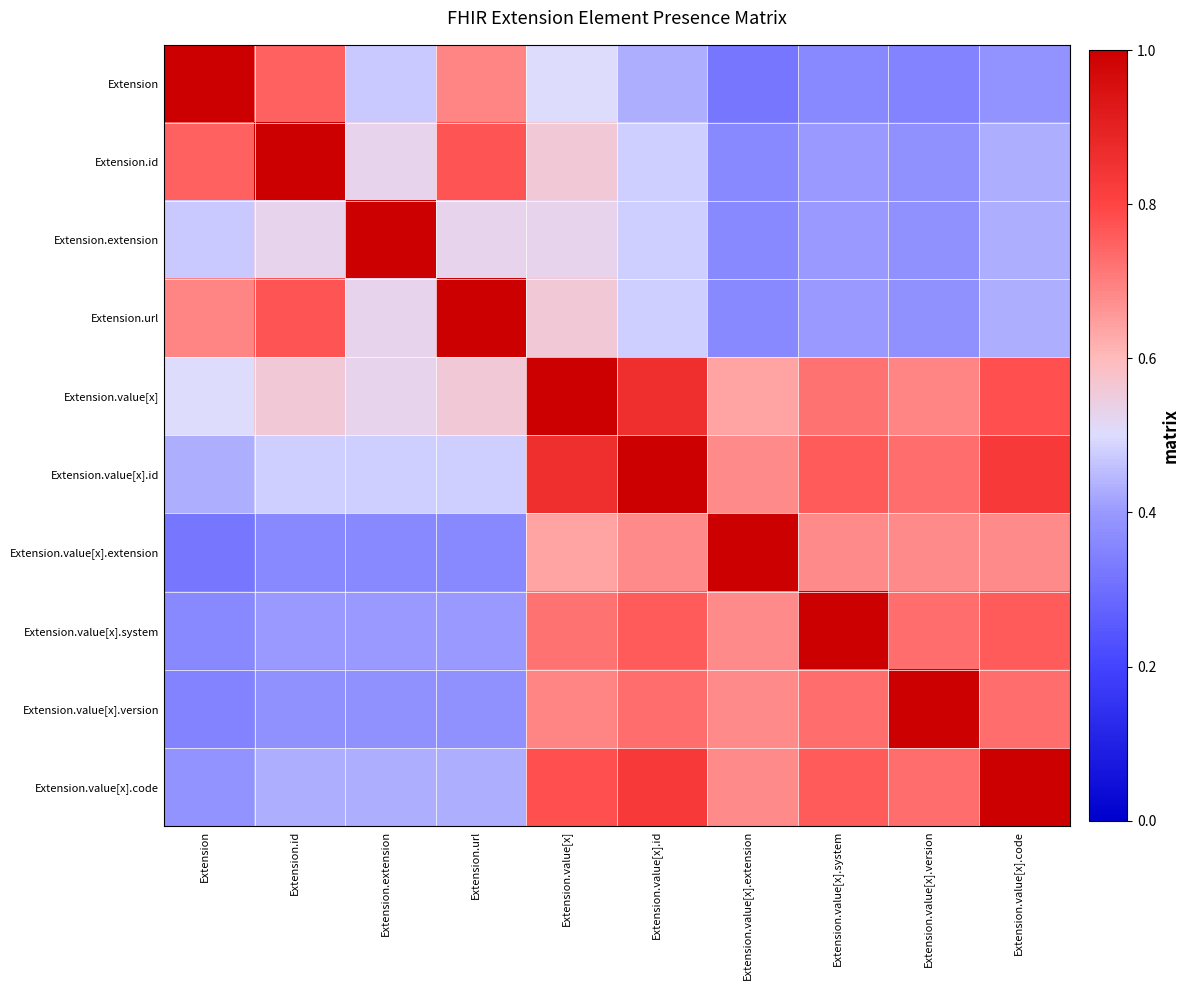

How many categories are shown in the chart?

10